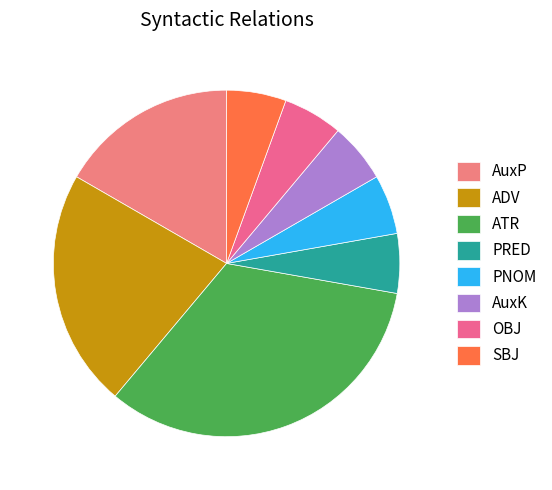

Combined, do OBJ and ADV account for over 50%?

No